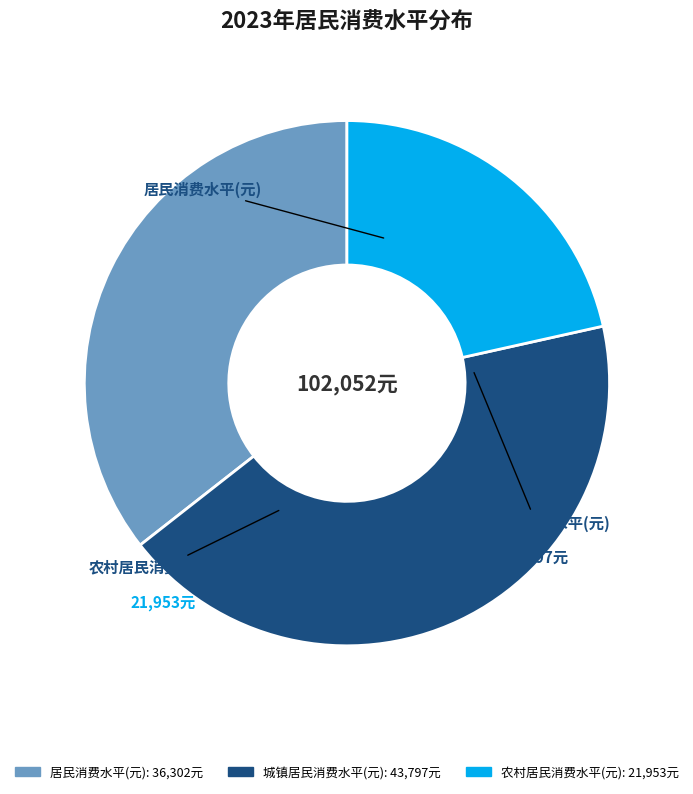

Is there any slice that represents more than half of the pie?

No